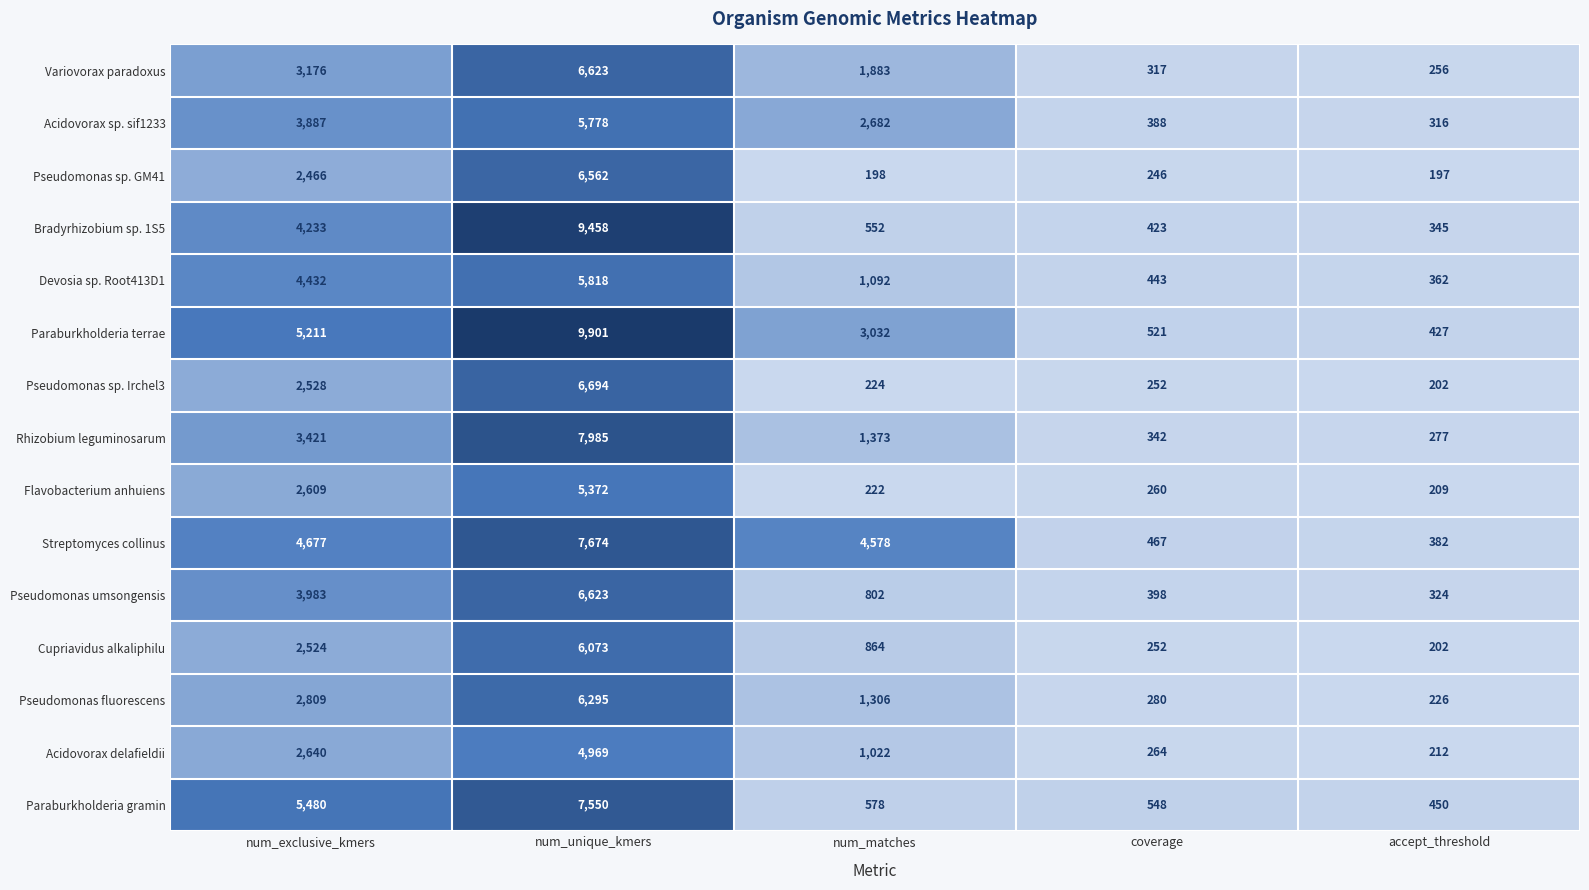

Count the number of categories in the chart.

5